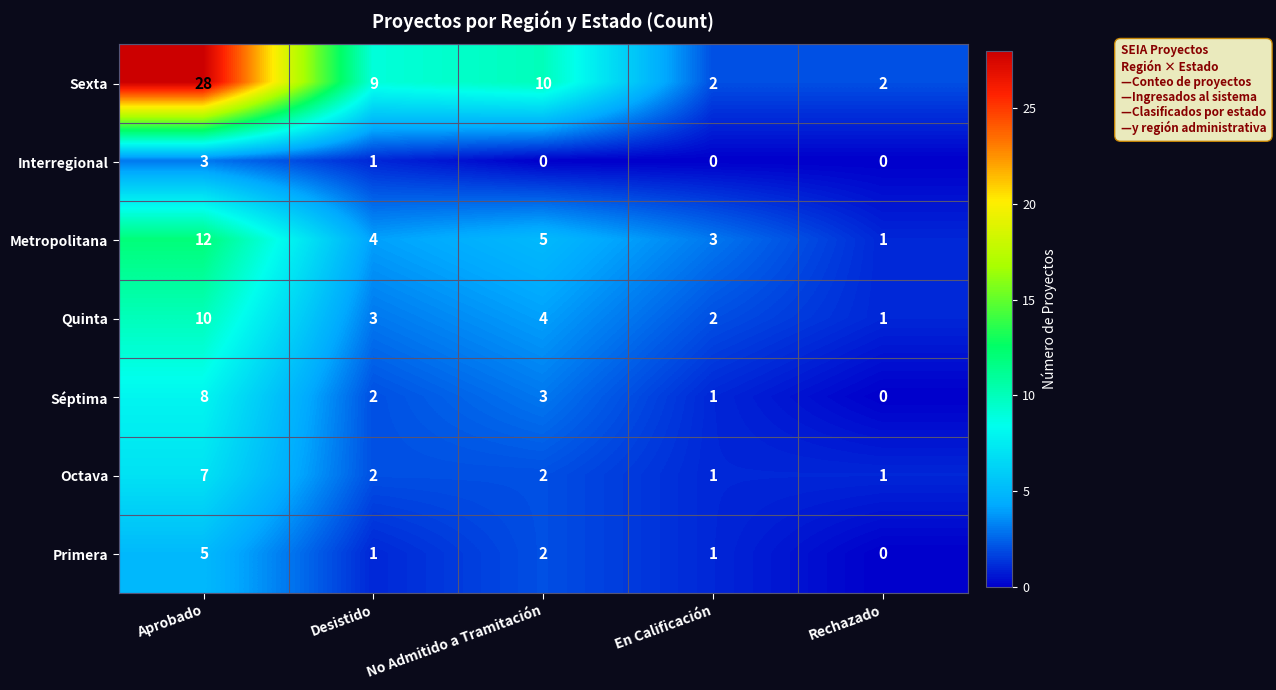

Where does the Quinta series first go above 3?

Aprobado